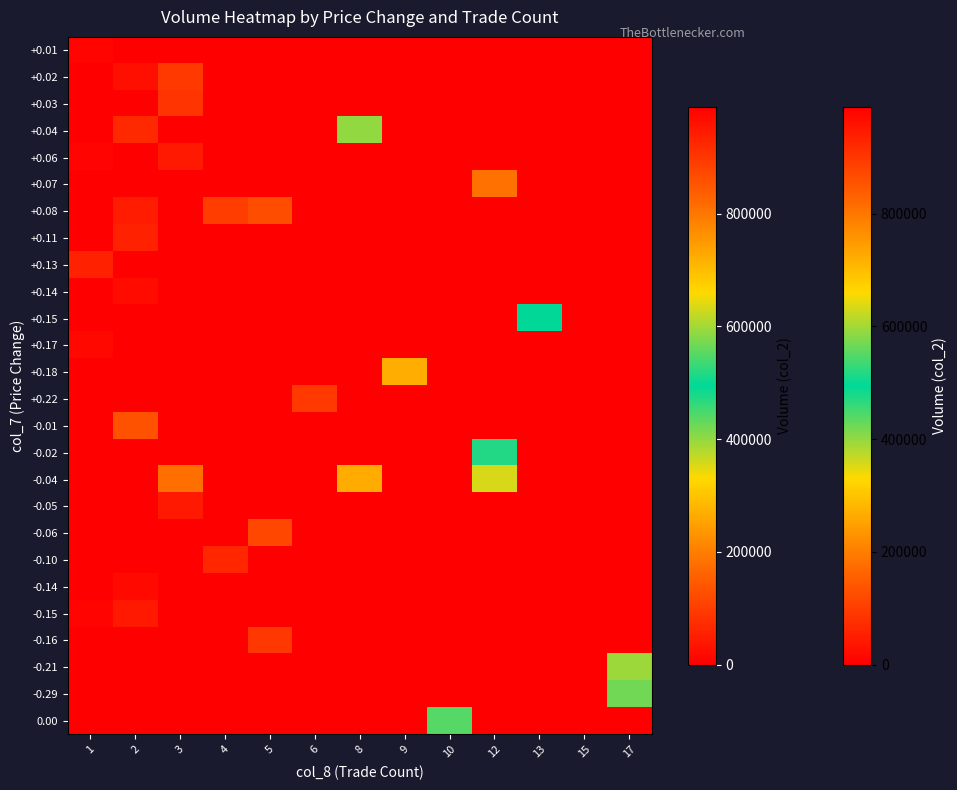

How many categories are shown in the chart?

13